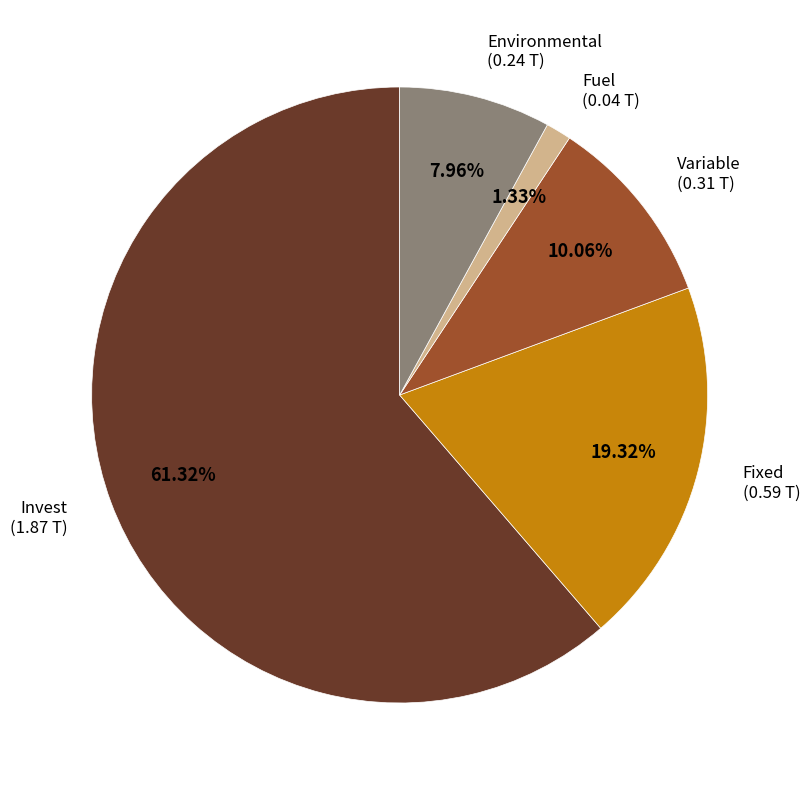

Is there any slice that represents more than half of the pie?

Yes